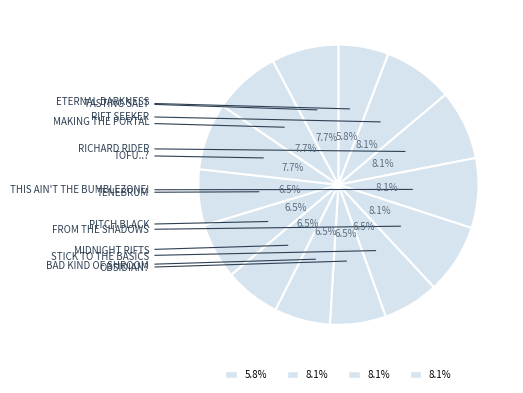

Does any single category account for the majority?

No